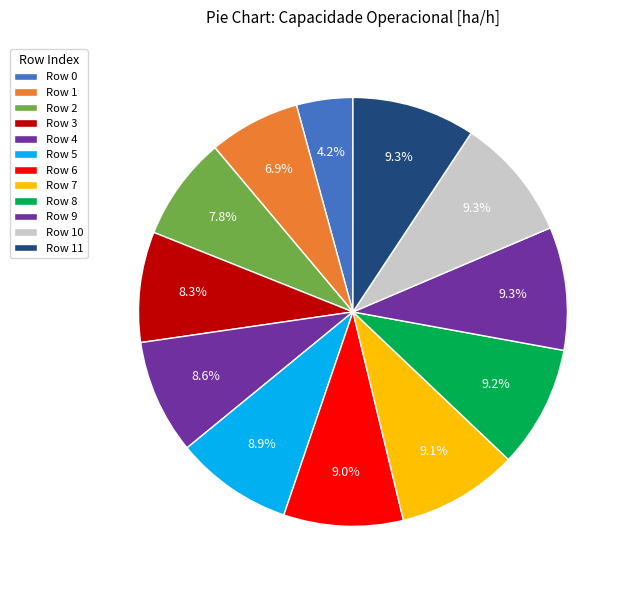

How many slices are in this pie chart?

12